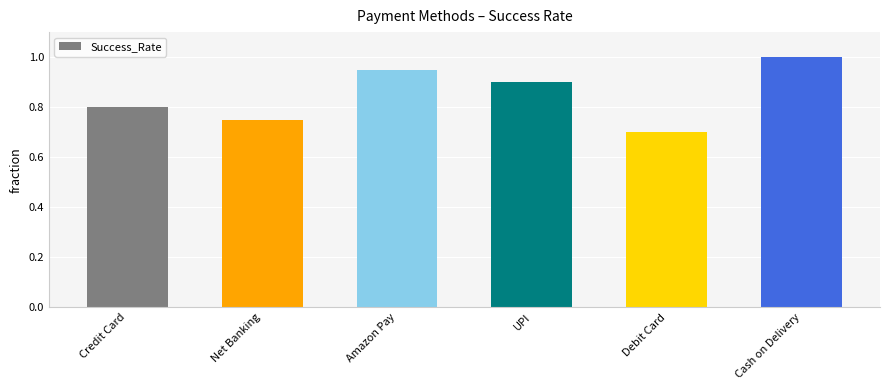

Rank the categories by value from highest to lowest.

Cash on Delivery, Amazon Pay, UPI, Credit Card, Net Banking, Debit Card